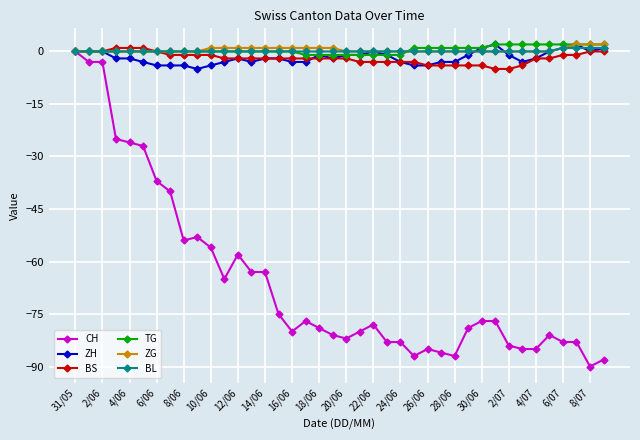

What is the minimum value for ZH?

-5